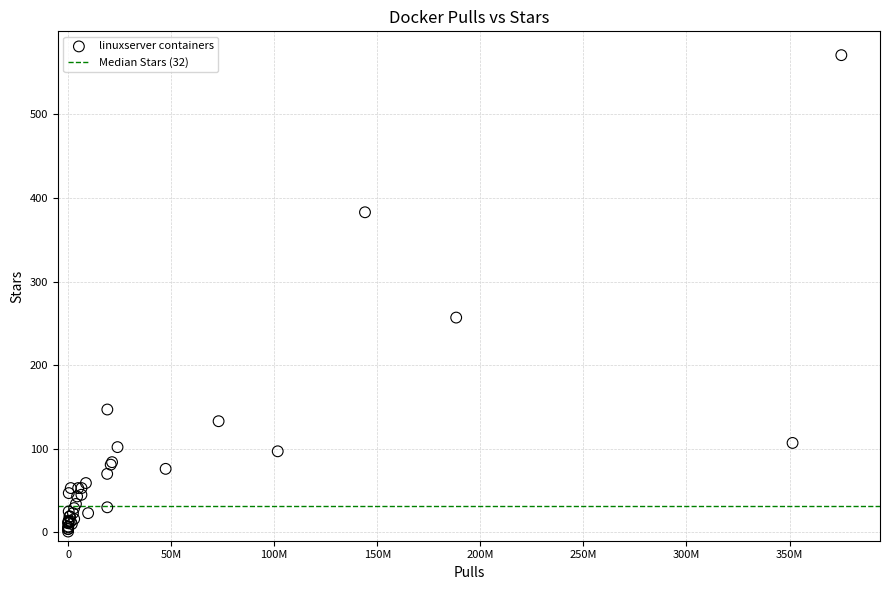

What Y value in the scatter plot is closest to 286?

257